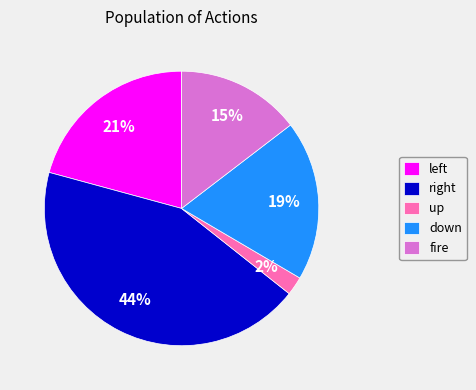

Is there a majority slice in this chart?

No